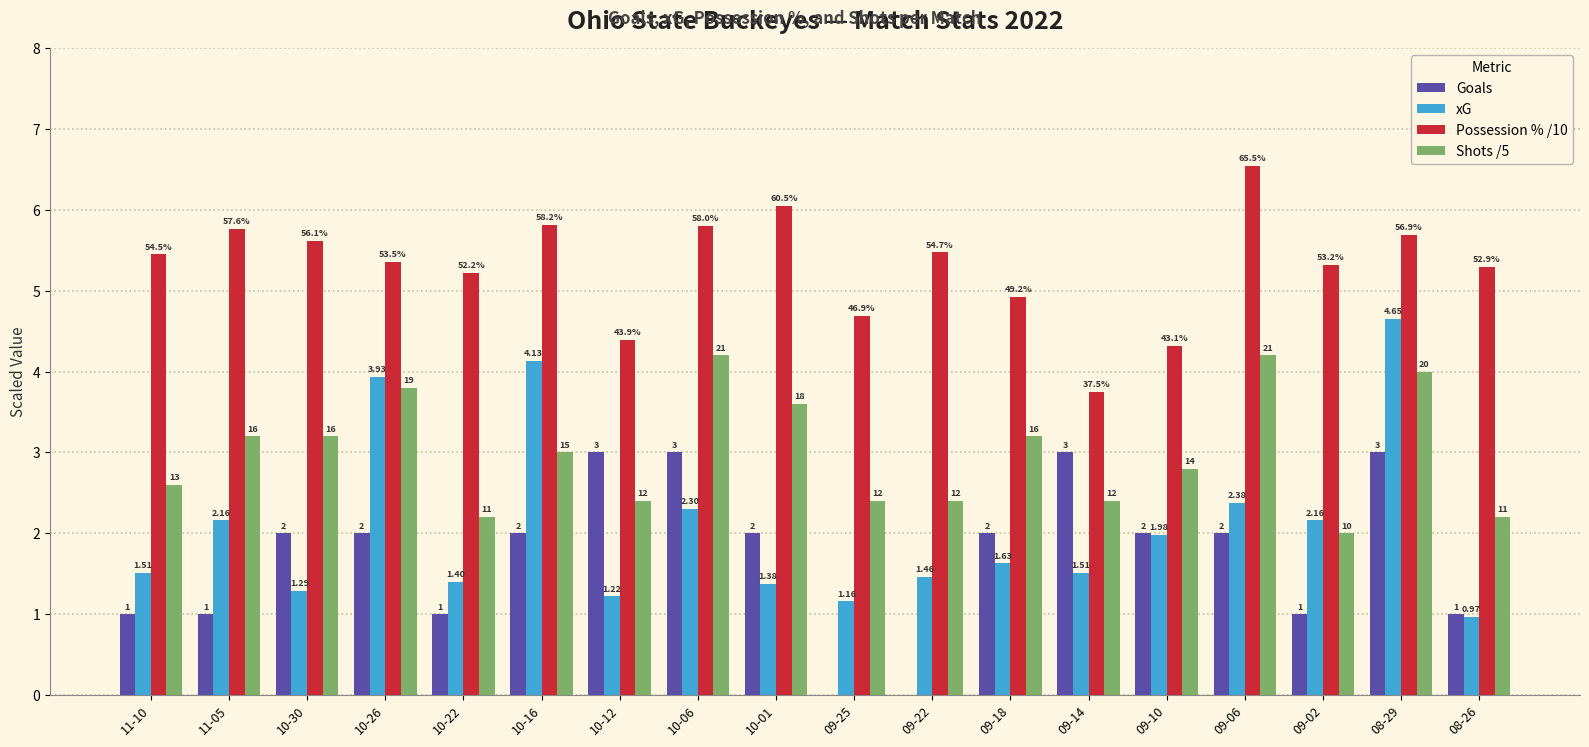

Which has a higher value, 11-05 or 09-06?

09-06